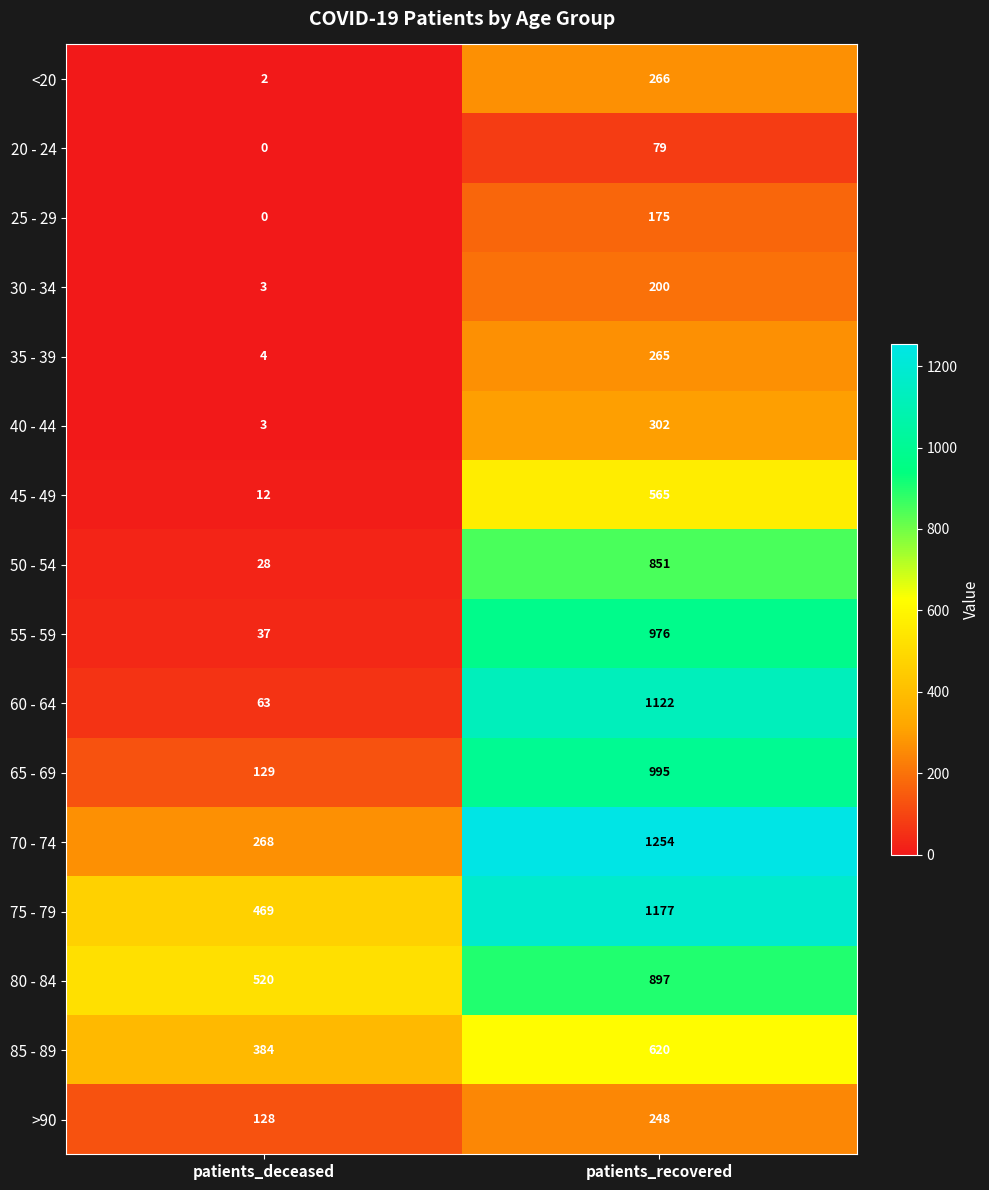

Between patients_deceased and patients_recovered, which series saw the biggest shift?

60 - 64